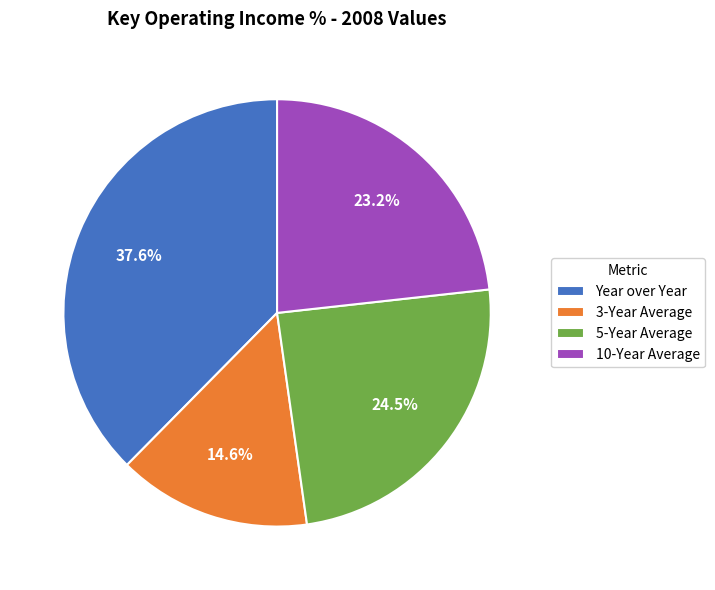

Which has a higher value, 5-Year Average or Year over Year?

Year over Year